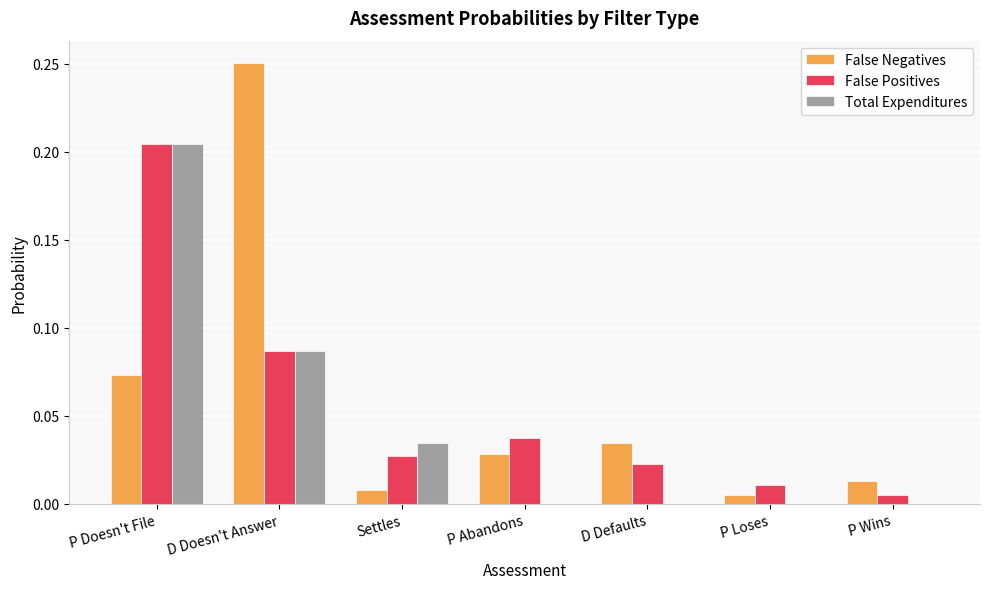

Are the bars horizontal?

No